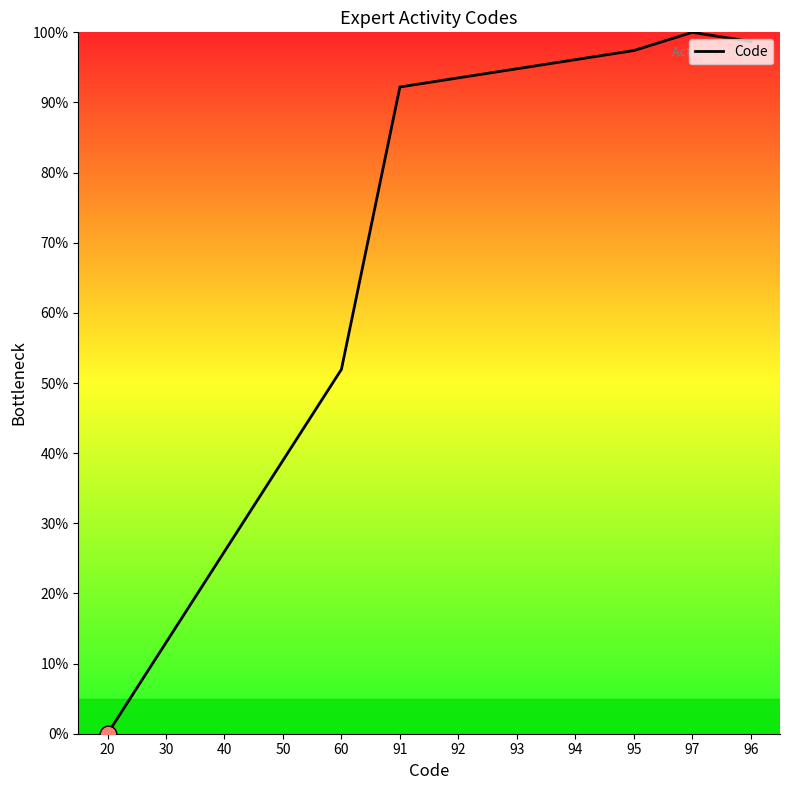

True or false: there are more than 2 points higher than both neighbors.

False